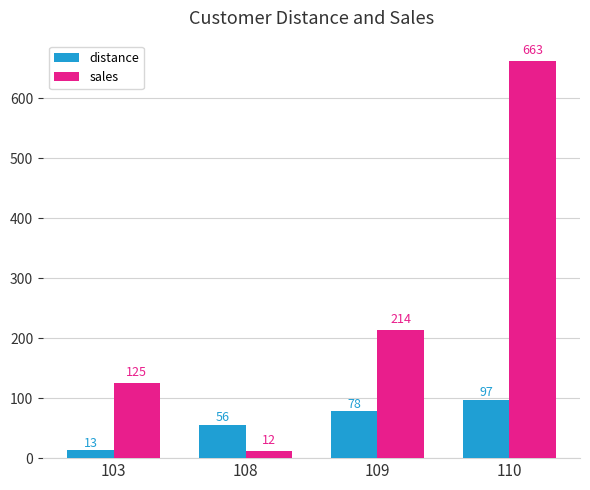

What is the difference between the maximum and minimum values in the distance series?

84